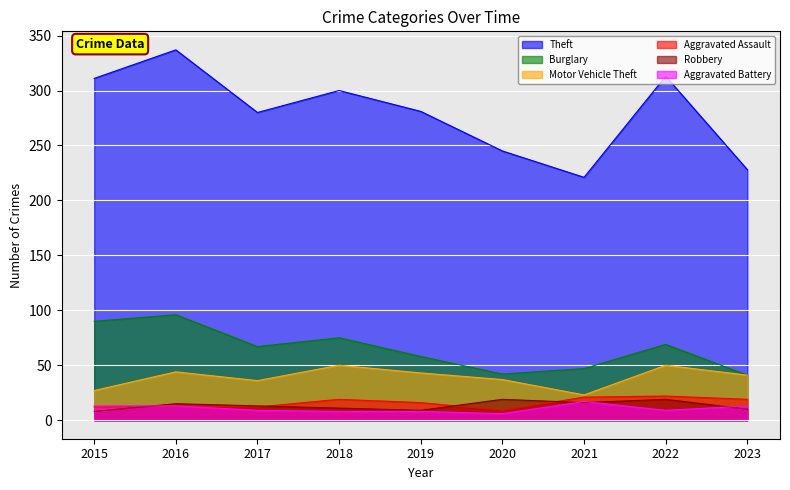

Rank the series by their maximum value, from highest to lowest.

Theft, Burglary, Motor Vehicle Theft, Aggravated Assault, Robbery, Aggravated Battery